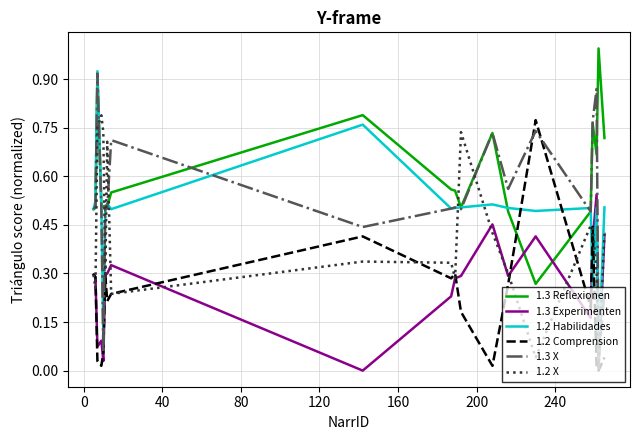

True or false: 1.2 Comprension and 1.3 Reflexionen intersect in this chart.

True